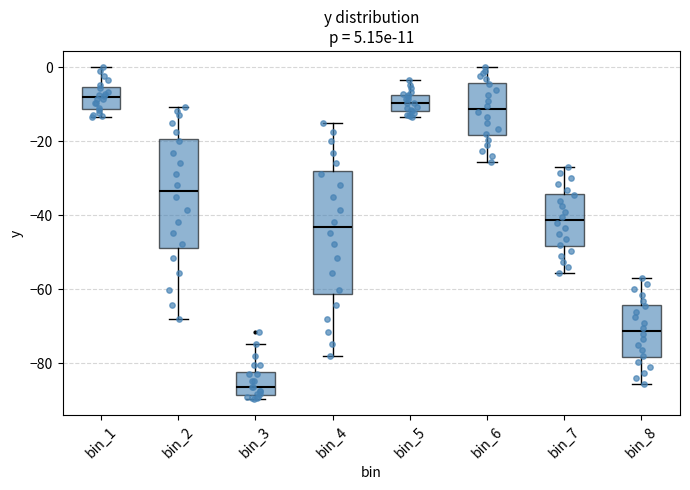

Reading left to right, transcribe this box plot: for each box, give where its median line is, the range the box spans, and where its two whiskers end, as read against the y-axis. The values are not printed on the chart, so give them approximately, as read against the axis.

bin_1: median -8, box -12 to -6, whiskers -14 to 0
bin_2: median -34, box -48 to -20, whiskers -68 to -10
bin_3: median -86, box -88 to -82, whiskers -90 to -74
bin_4: median -44, box -62 to -28, whiskers -78 to -14
bin_5: median -10, box -12 to -8, whiskers -14 to -4
bin_6: median -12, box -18 to -4, whiskers -26 to 0
bin_7: median -42, box -48 to -34, whiskers -56 to -26
bin_8: median -72, box -78 to -64, whiskers -86 to -56